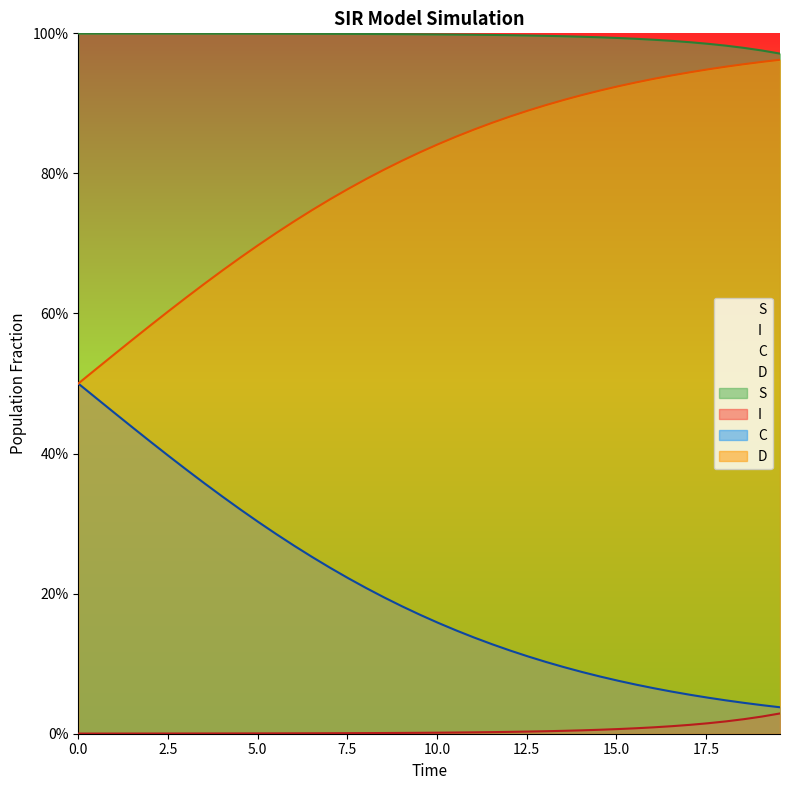

True or false: S has more than 0 points higher than both neighbors.

False